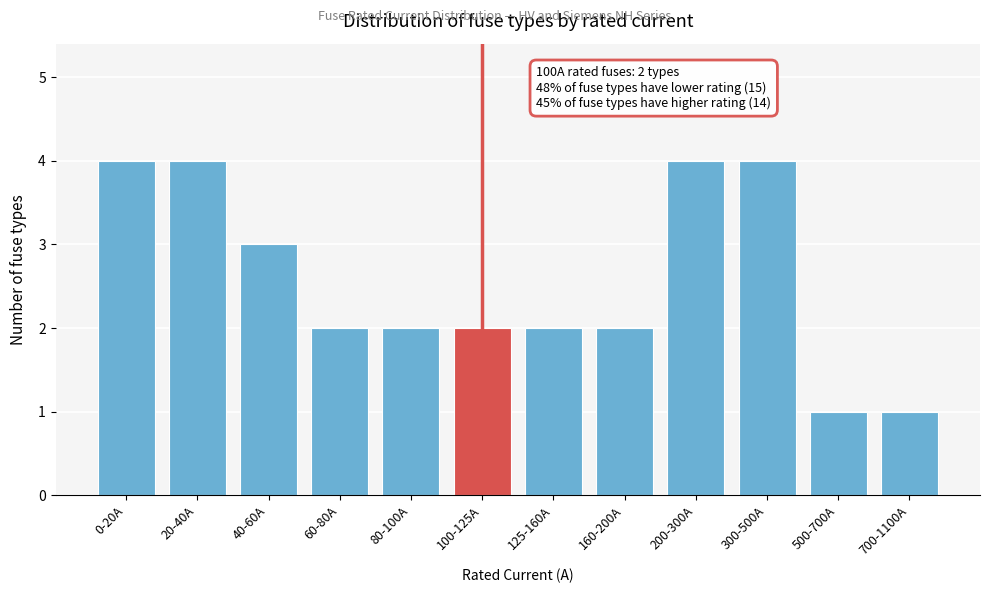

Reading left to right, what are all the values shown in this chart?

4	4	3	2	2	2	2	2	4	4	1	1